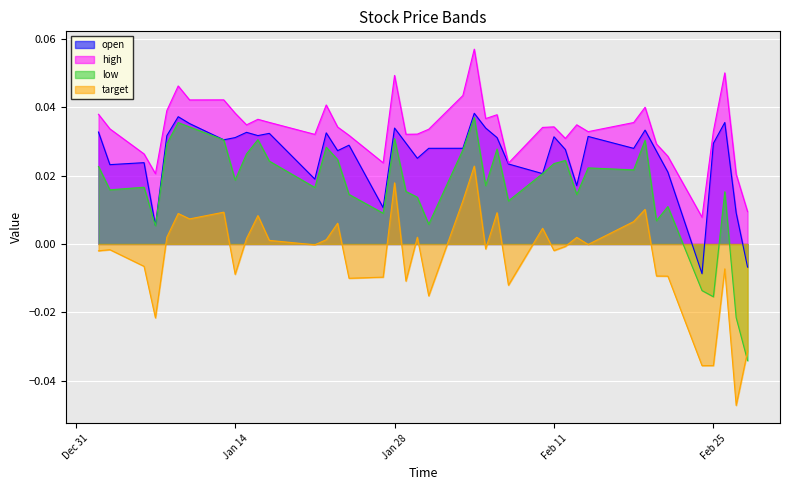

Where is the first local maximum for high?

2020-01-09